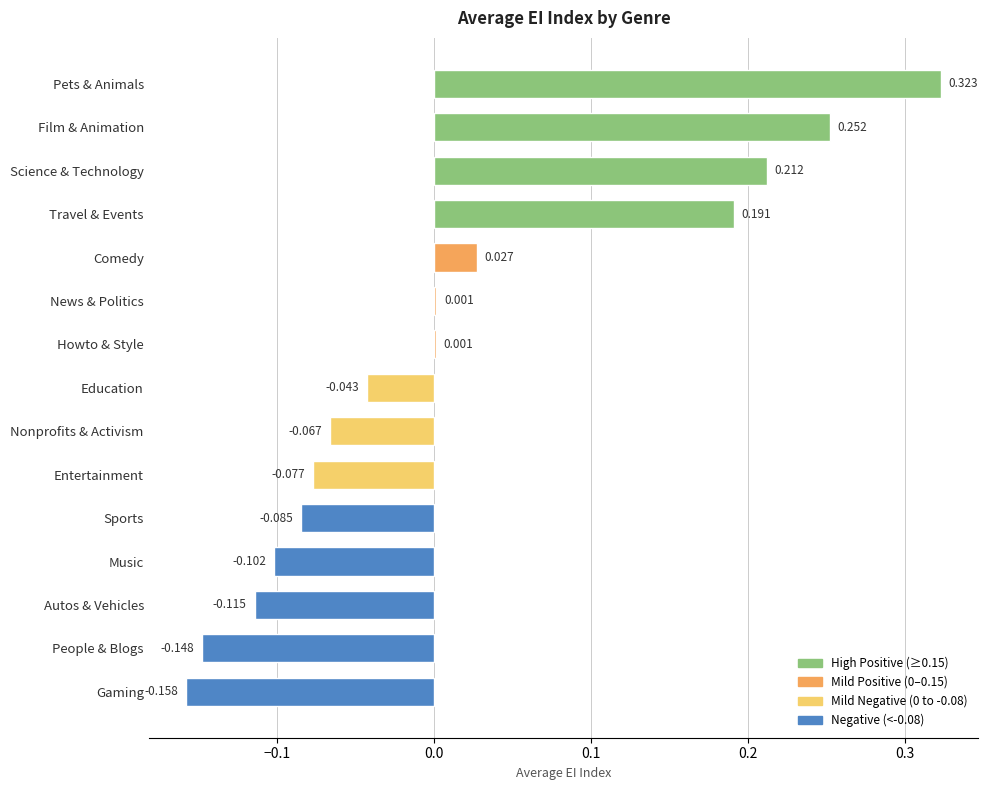

Are the bars grouped side by side (vs. stacked)?

No